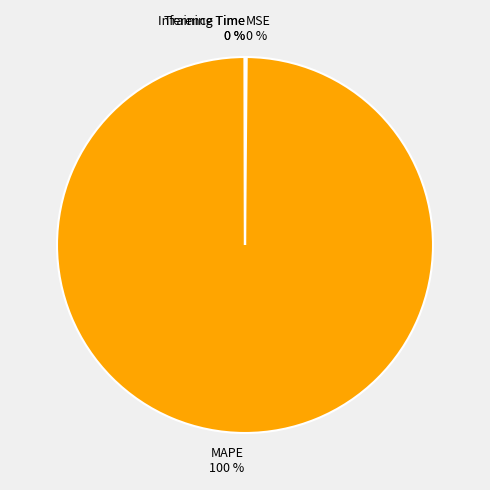

True or false: MAPE accounts for 100% of the total.

True